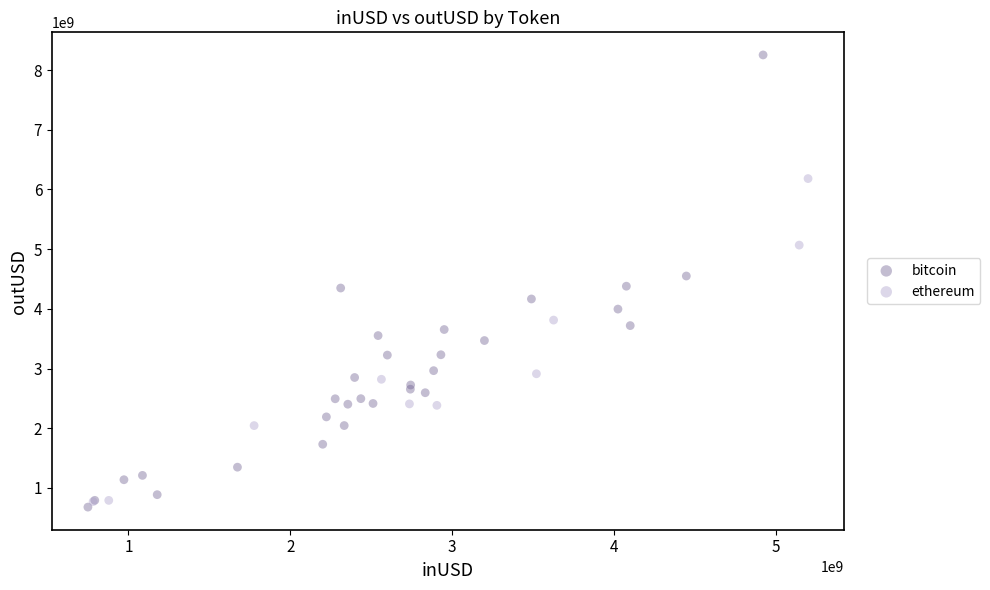

Which series reaches the maximum Y coordinate?

bitcoin